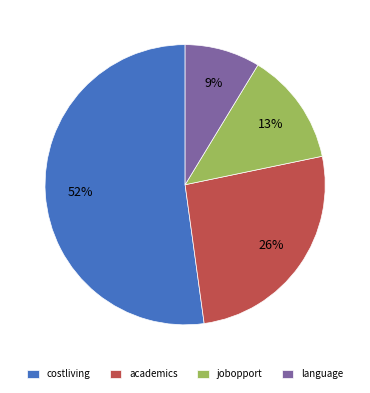

How many segments does this pie chart have?

4